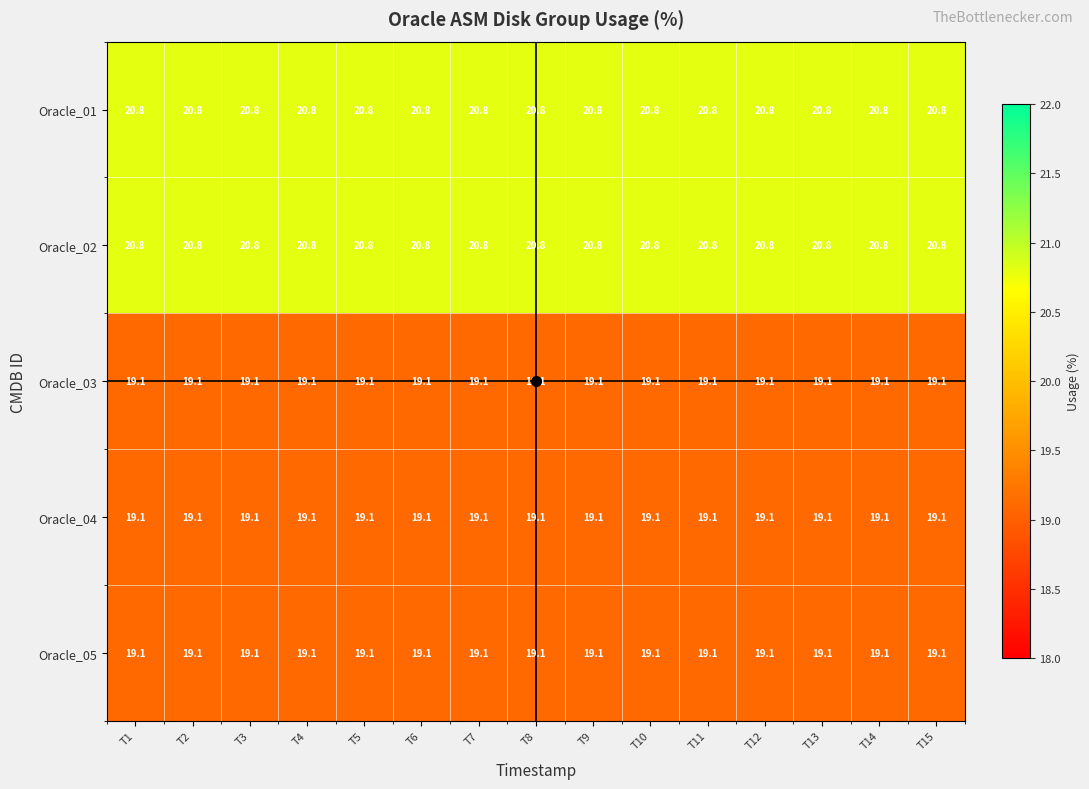

What is the approximate value of Oracle_04 at T2?

19.1